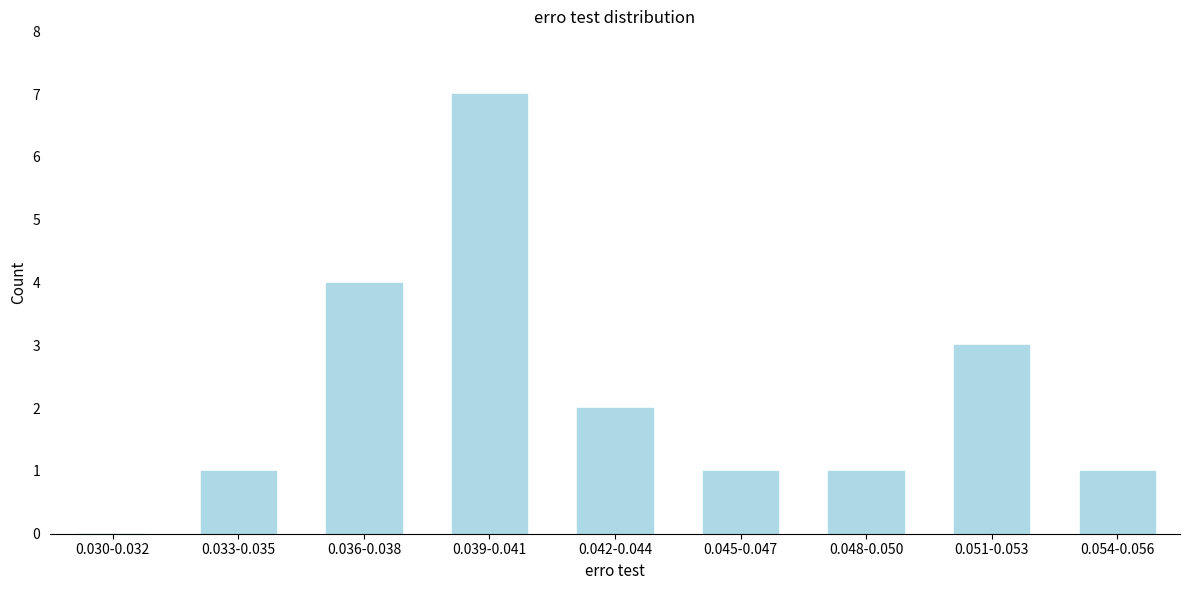

Reading left to right, what are all the values shown in this chart?

0.030-0.032=0	0.033-0.035=1	0.036-0.038=4	0.039-0.041=7	0.042-0.044=2	0.045-0.047=1	0.048-0.050=1	0.051-0.053=3	0.054-0.056=1